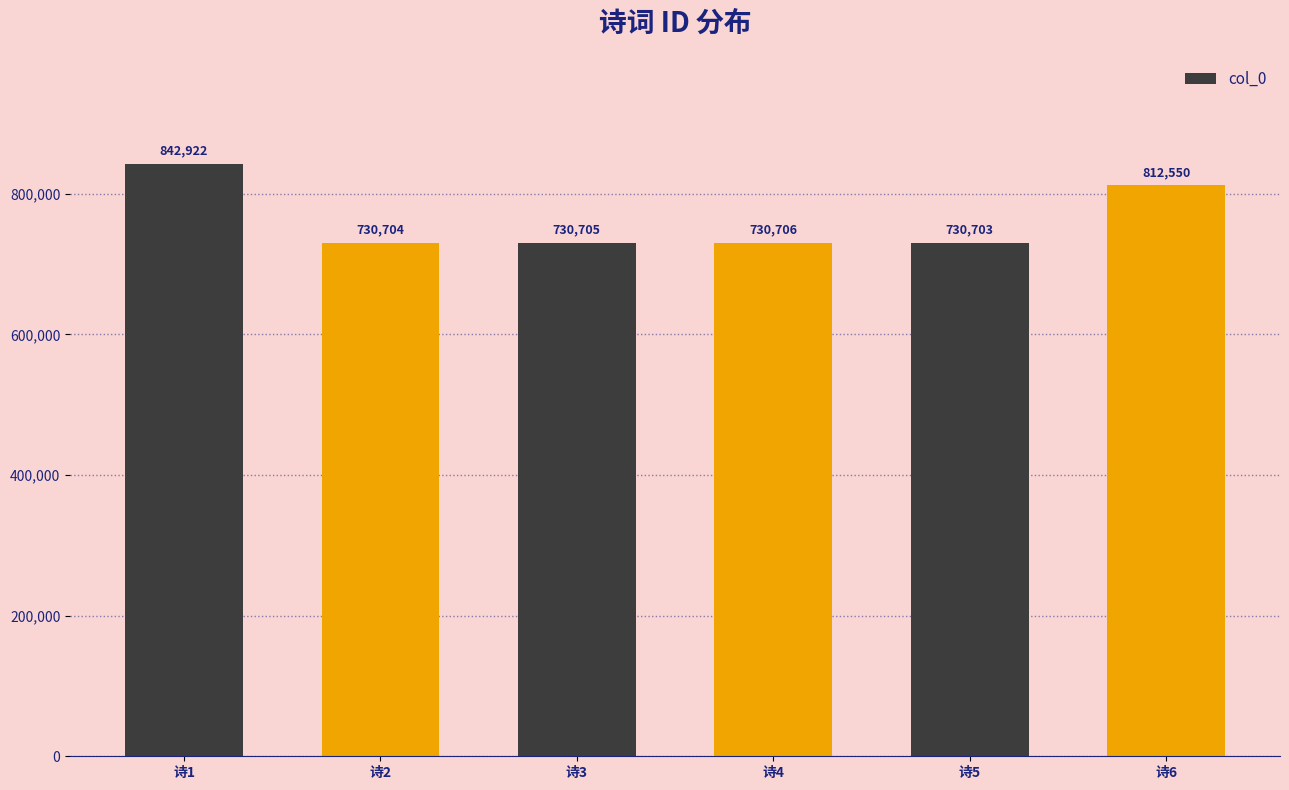

List the labels in order of value, largest first.

诗1, 诗6, 诗4, 诗3, 诗2, 诗5